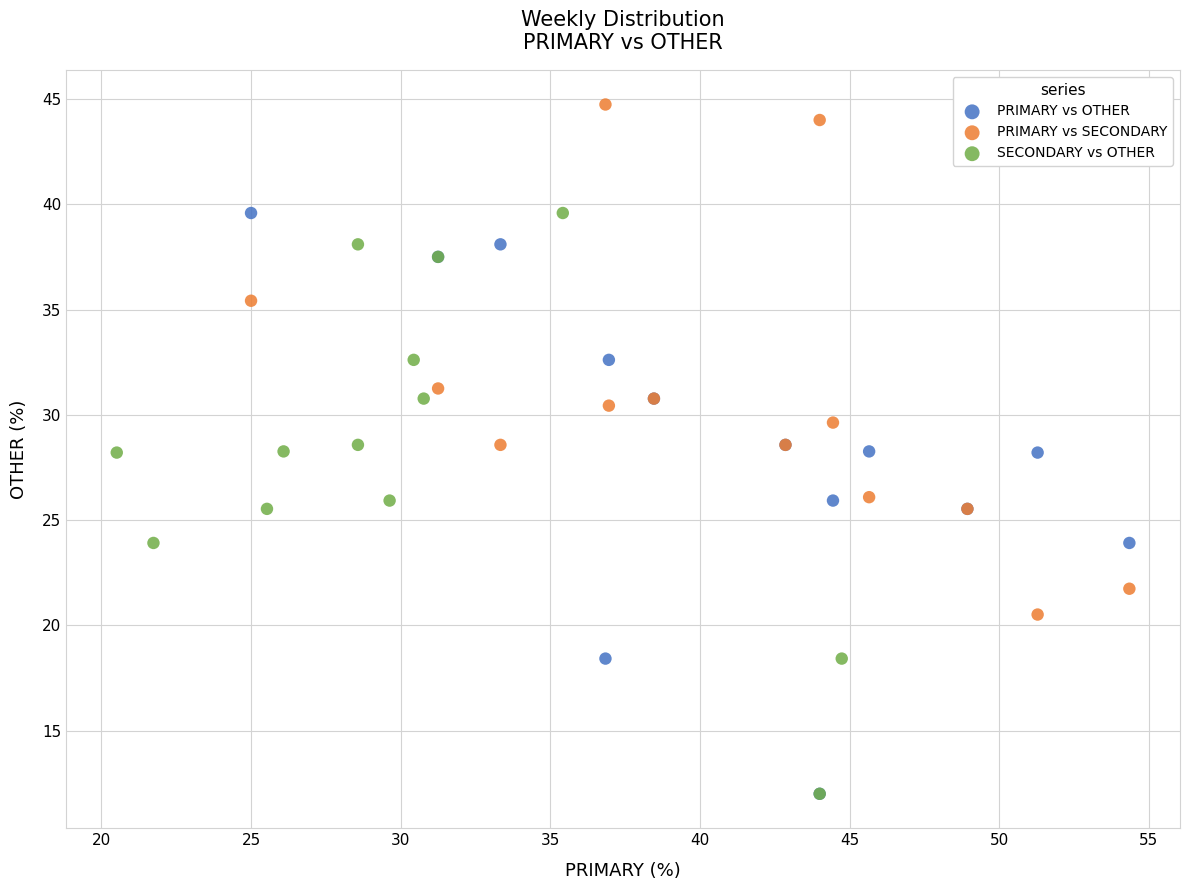

Which series contains the highest Y value?

PRIMARY vs SECONDARY